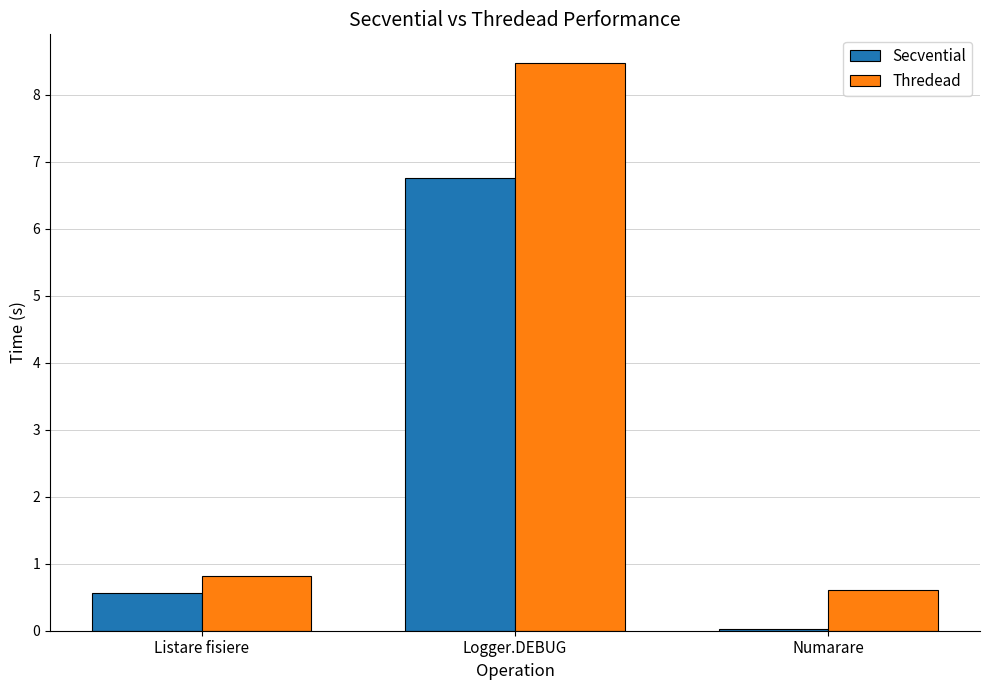

Which series has the largest range (max minus min)?

Thredead